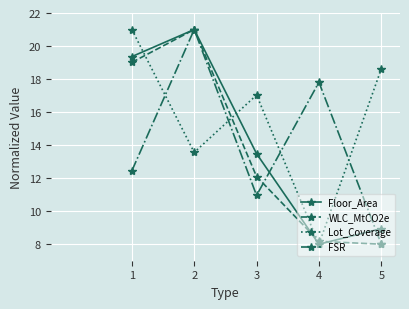

Reading left to right, what are all the values shown in this chart?

Floor_Area: 19.4	21.0	13.5	8.0	8.9
WLC_MtCO2e: 19.0	21.0	12.1	8.2	8.0
Lot_Coverage: 21.0	13.6	17.0	8.0	18.6
FSR: 12.4	21.0	11.0	17.8	8.0